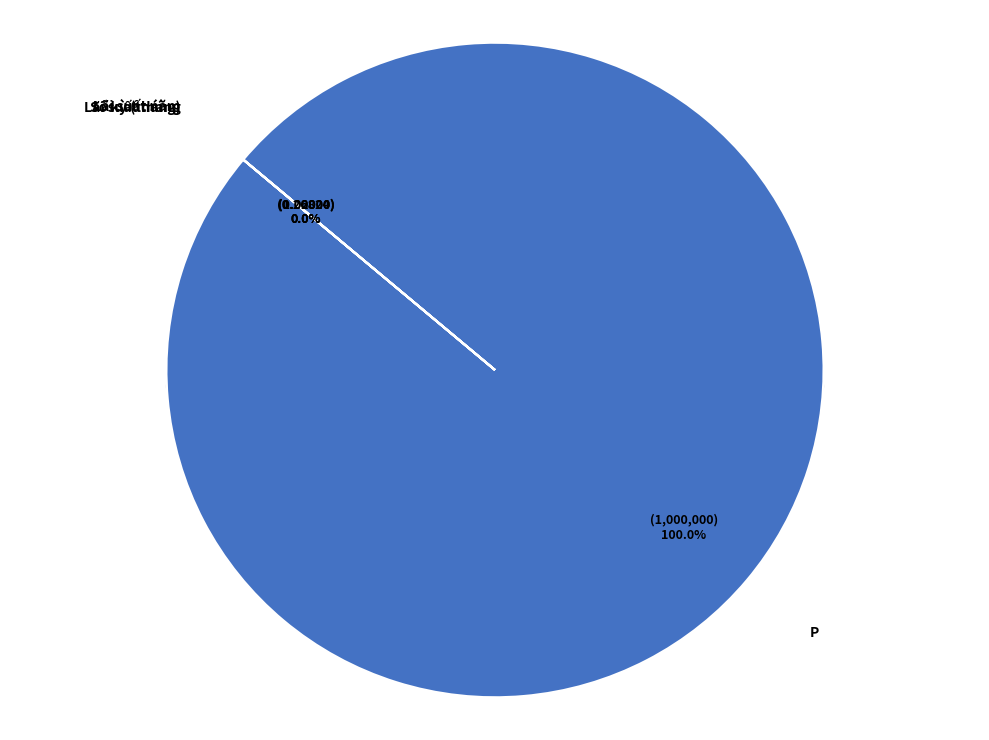

What is the change in value from P to Lãi suất tháng?

-1000000.0